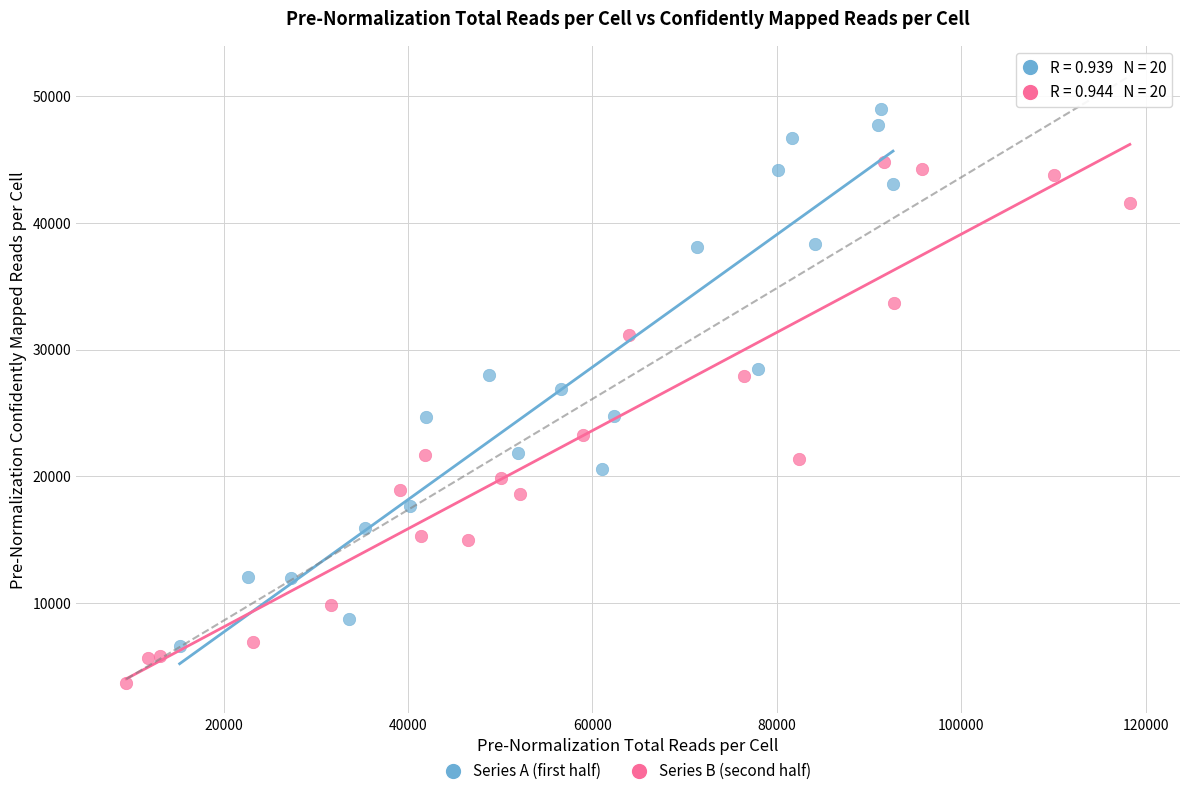

Which series reaches the maximum Y coordinate?

Series A (first half)